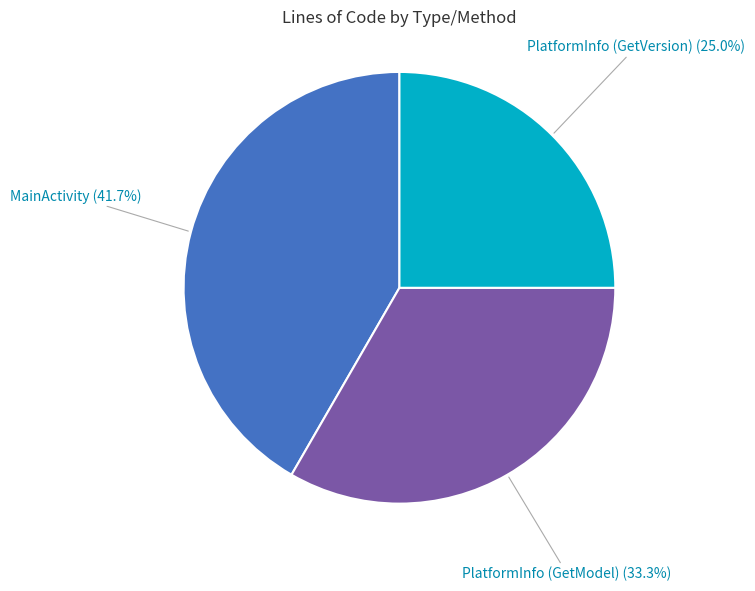

Is there any slice that represents more than half of the pie?

No